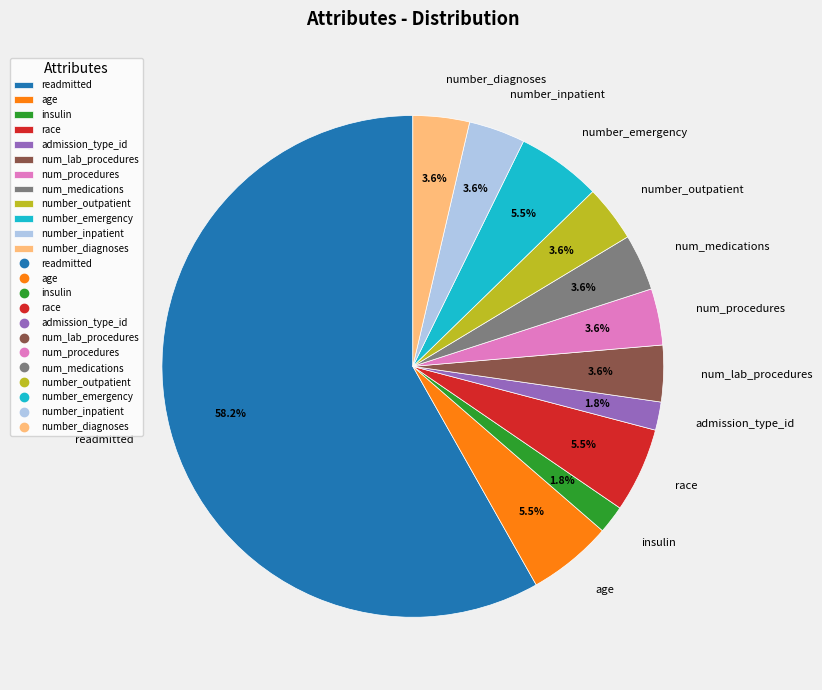

What percentage is the num_procedures slice, to the nearest percent?

4%